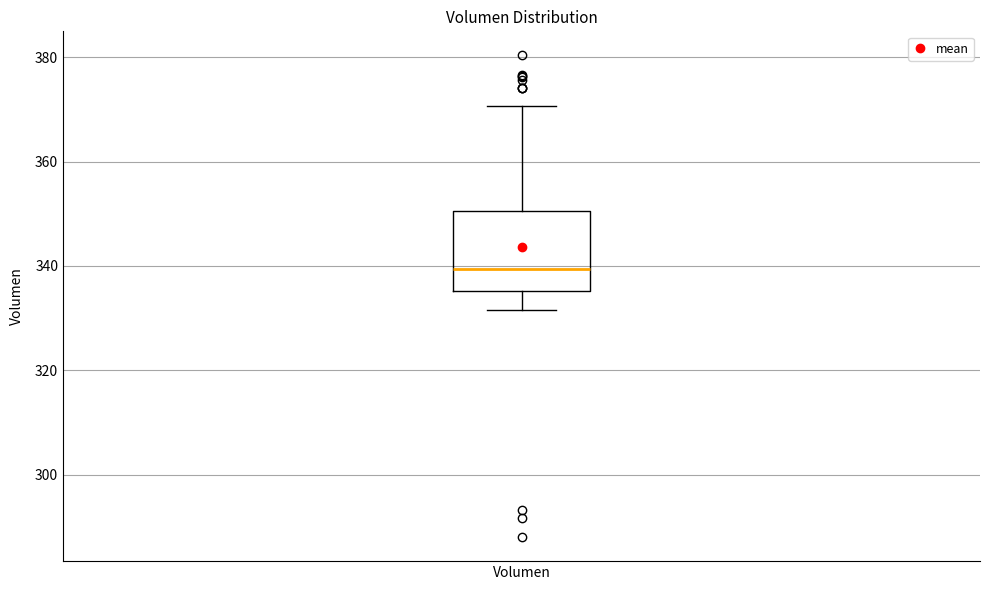

Transcribe this box plot: give where the median line is, the range the box spans, and where the two whiskers end, as read against the y-axis. The values are not printed on the chart, so give them approximately, as read against the axis.

median 340, box 336 to 350, whiskers 332 to 370